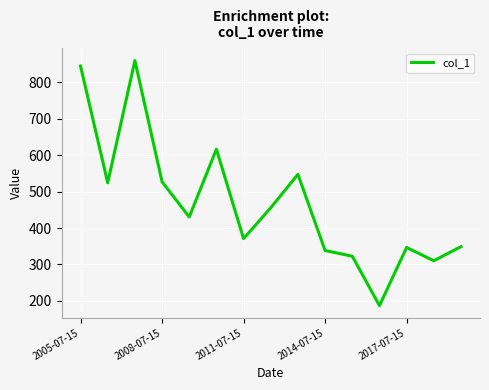

What is the minimum value shown in the chart?

186.9